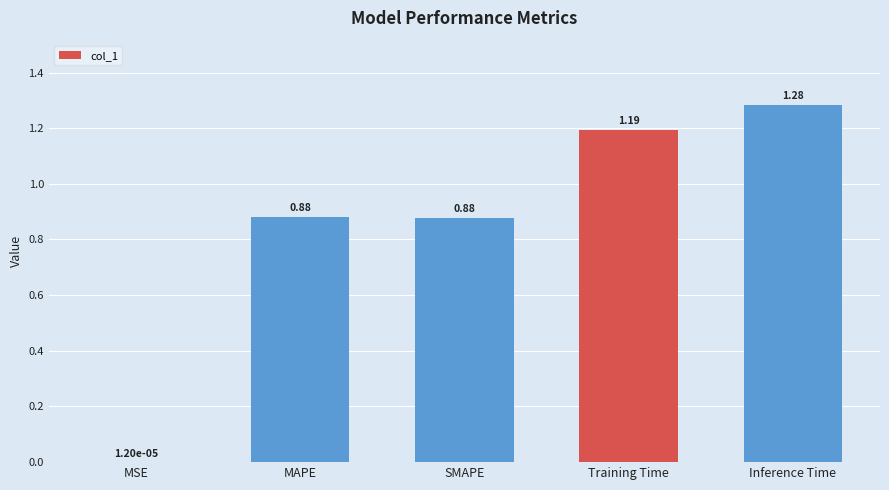

At which category does the chart reach its peak across all series?

Inference Time